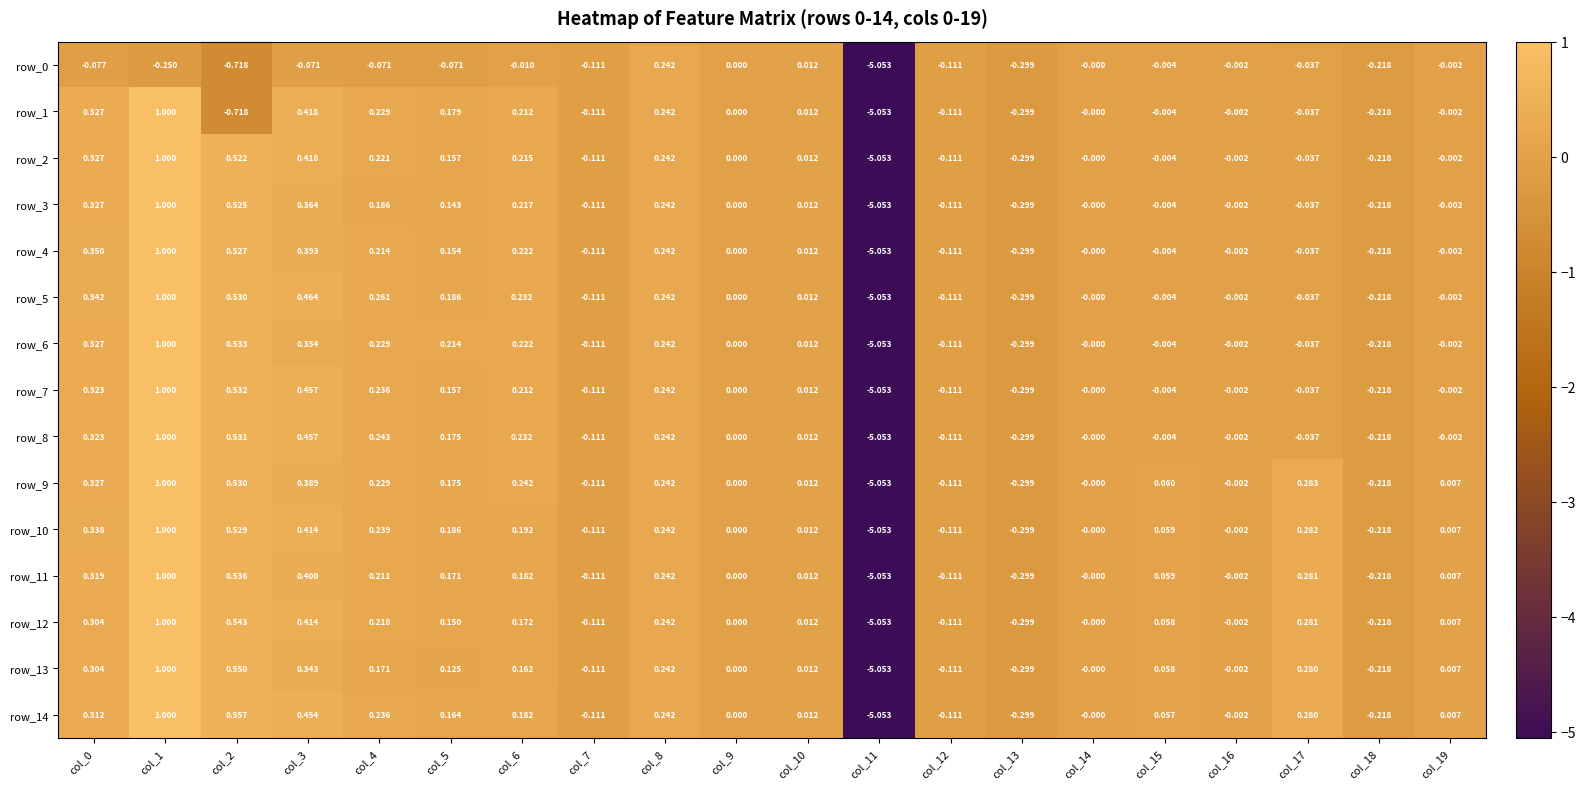

Count the number of data series in this chart.

15